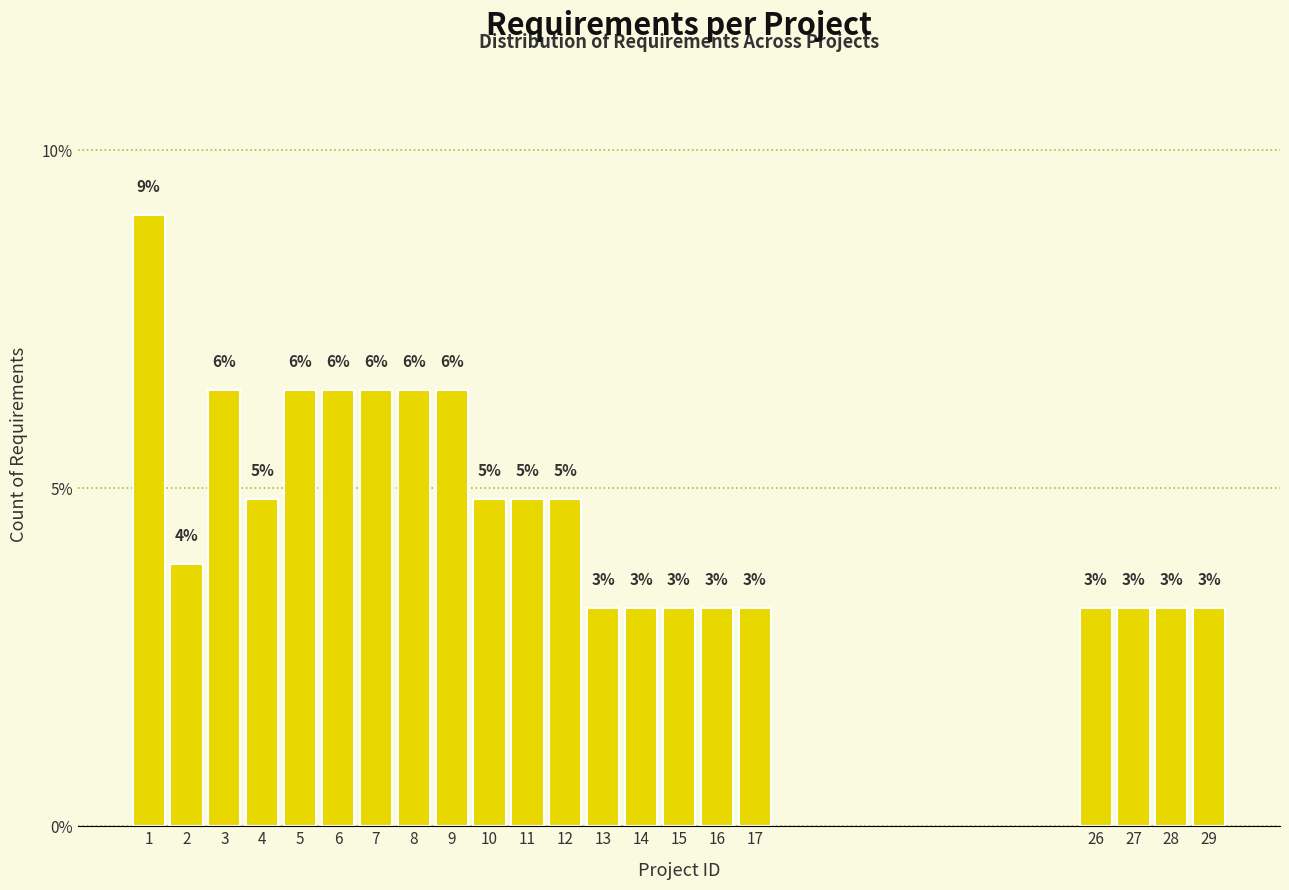

Are the bars horizontal?

No